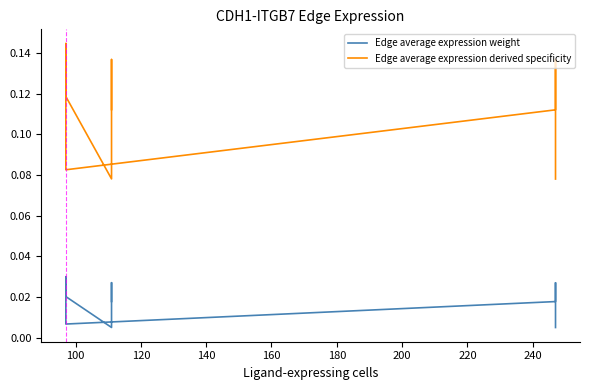

True or false: Edge average expression derived specificity and Edge average expression weight cross at least once.

False